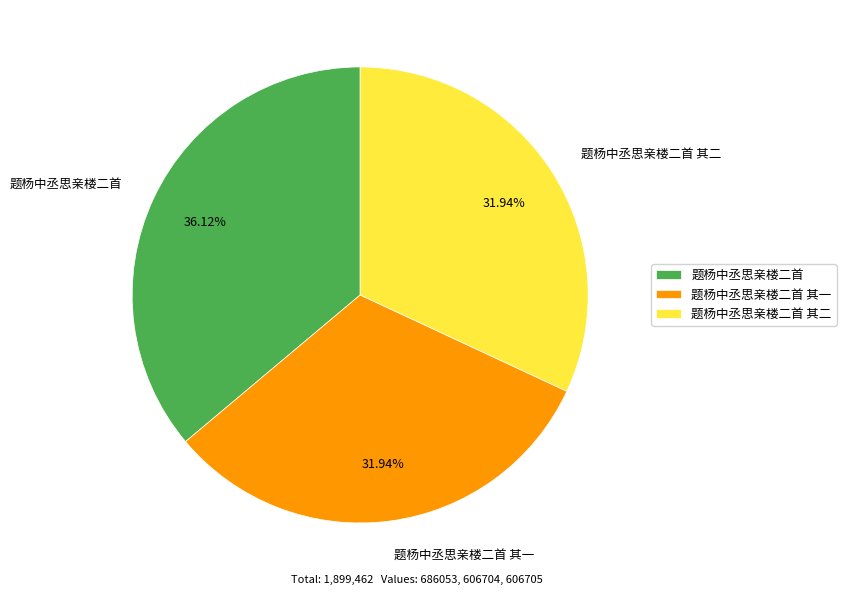

Does 题杨中丞思亲楼二首 其一 account for over 50% of the chart?

No